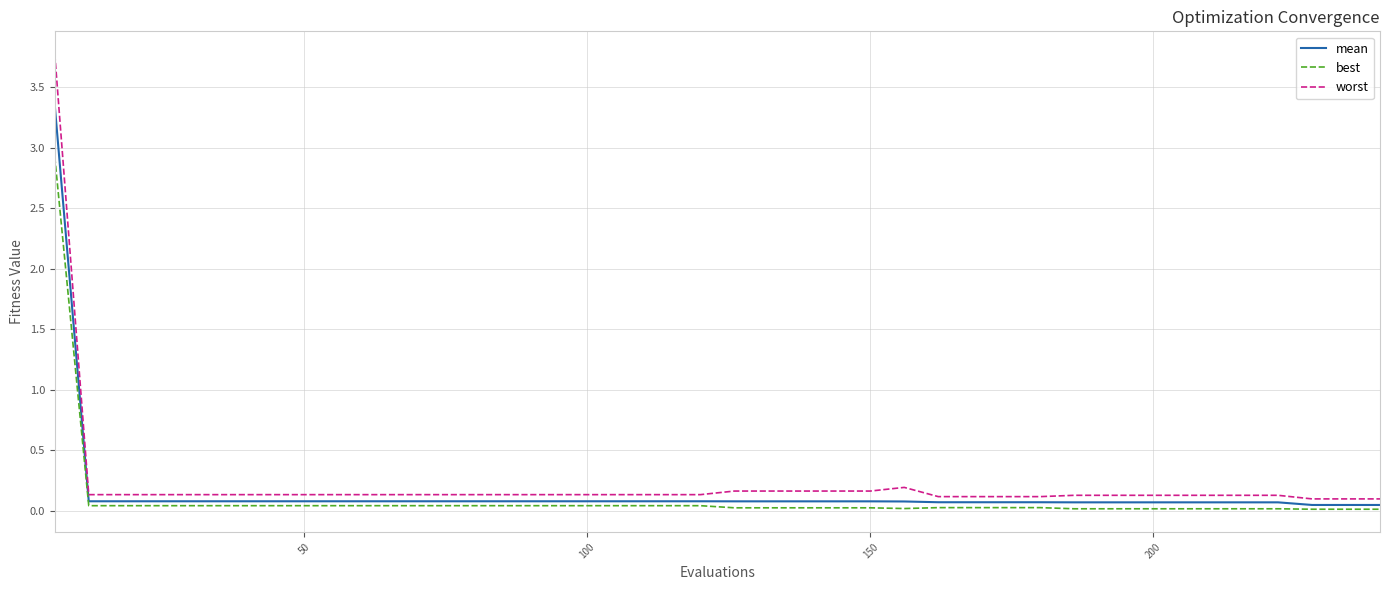

Rank the series by their maximum value, from highest to lowest.

worst, mean, best